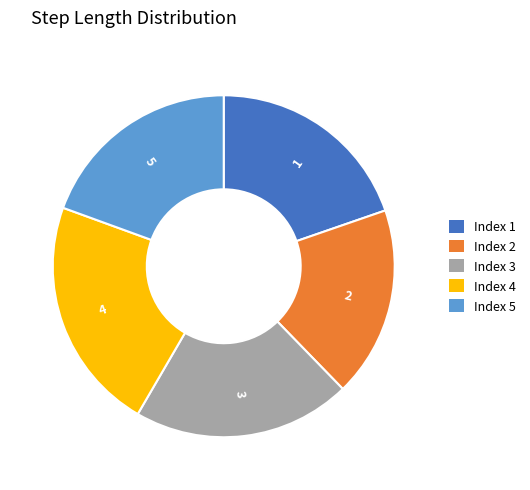

Is there any slice that represents more than half of the pie?

No